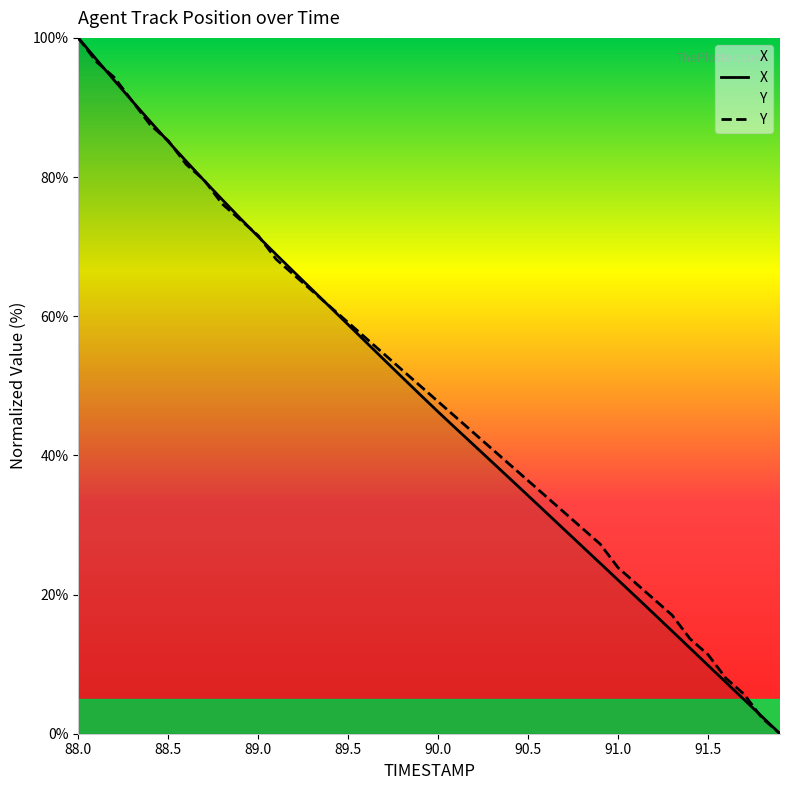

What is the label of the 22nd point from the right?

89.8